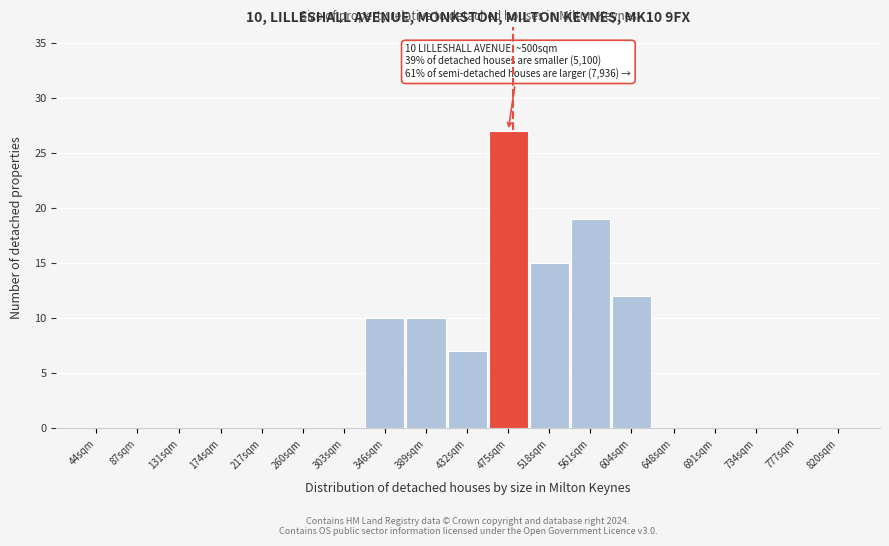

Reading right to left, extract all data points from this chart.

820sqm=0	777sqm=0	734sqm=0	691sqm=0	648sqm=0	604sqm=12	561sqm=19	518sqm=15	475sqm=27	432sqm=7	389sqm=10	346sqm=10	303sqm=0	260sqm=0	217sqm=0	174sqm=0	131sqm=0	87sqm=0	44sqm=0